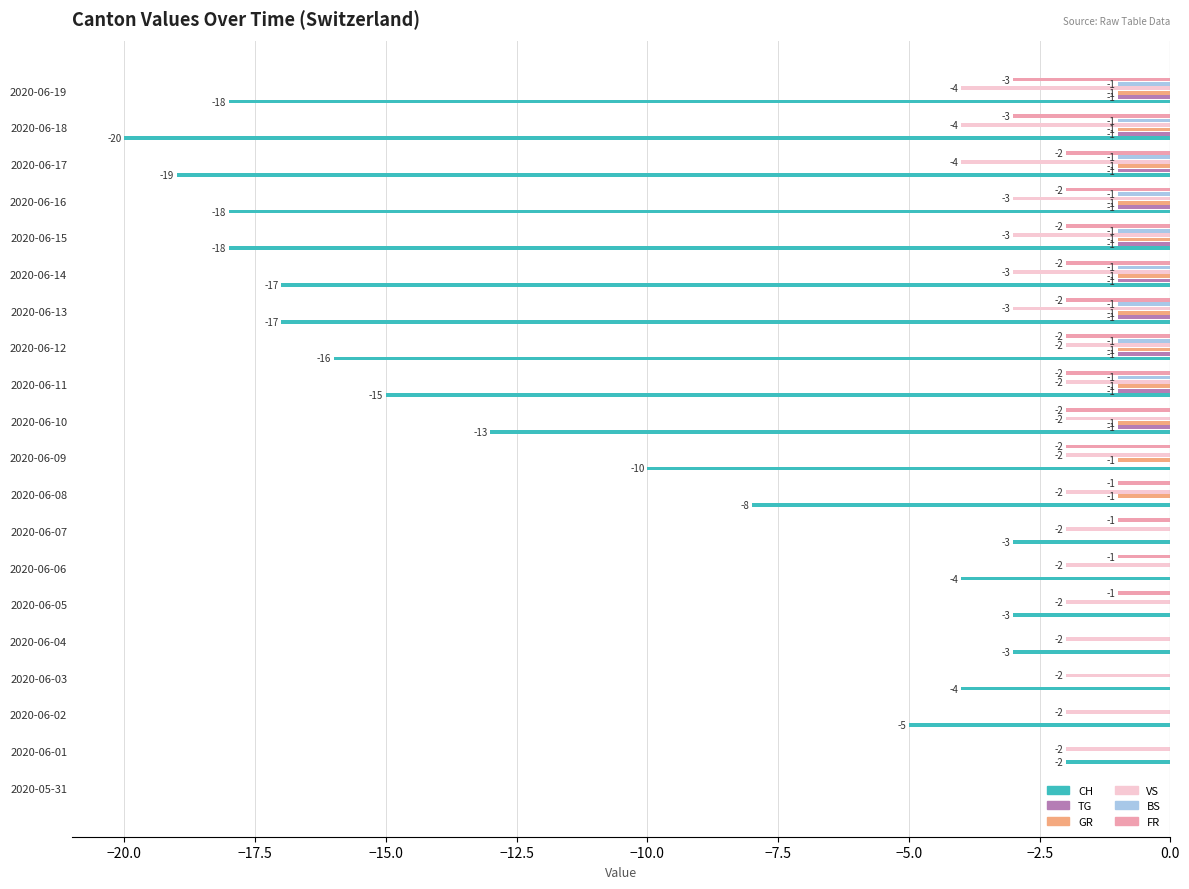

What is the sum of all TG values?

-10